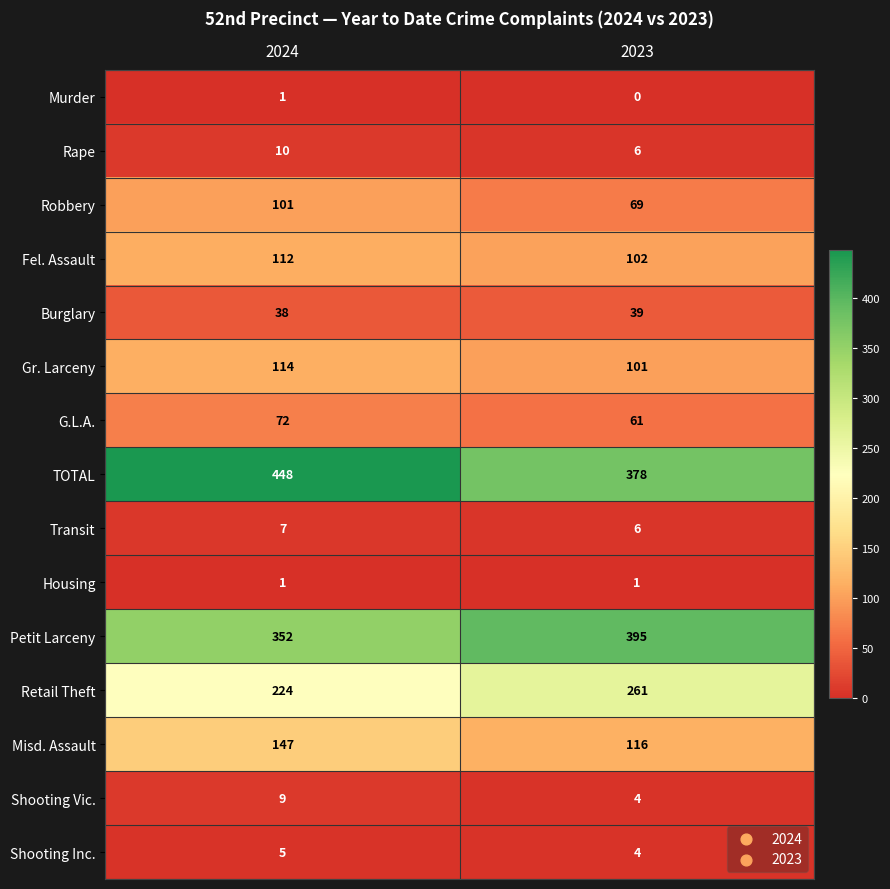

What is the greatest value displayed?

448